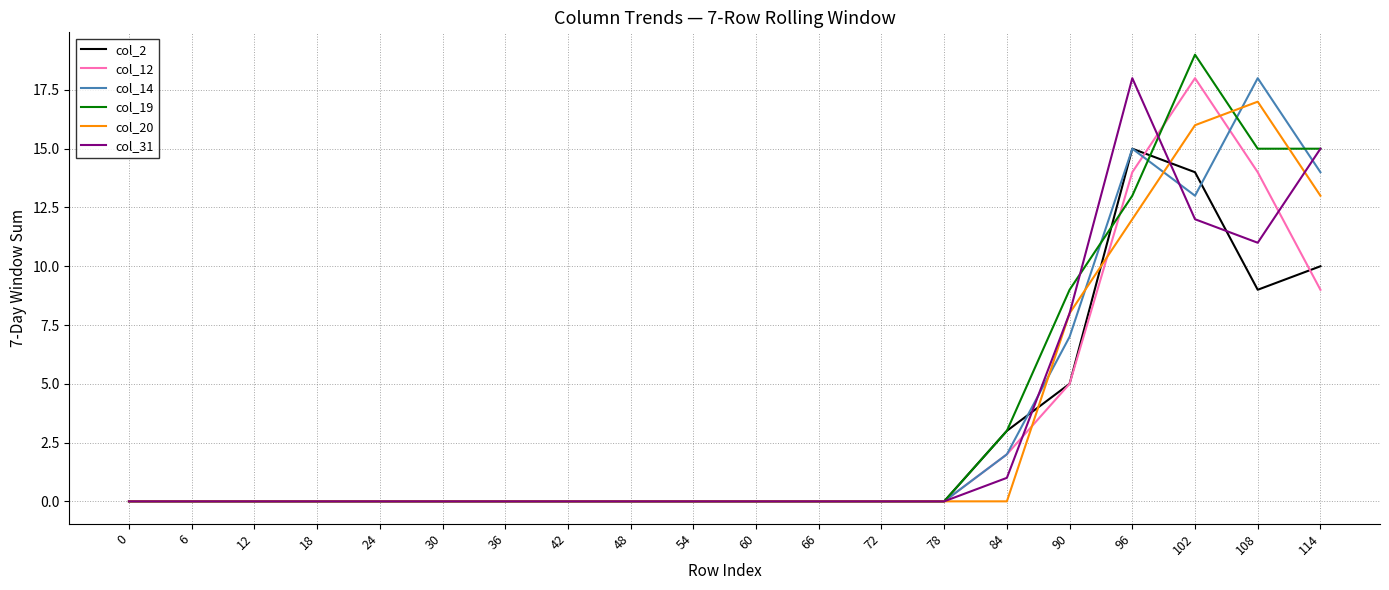

What are all the series names shown in the legend?

col_2, col_12, col_14, col_19, col_20, col_31